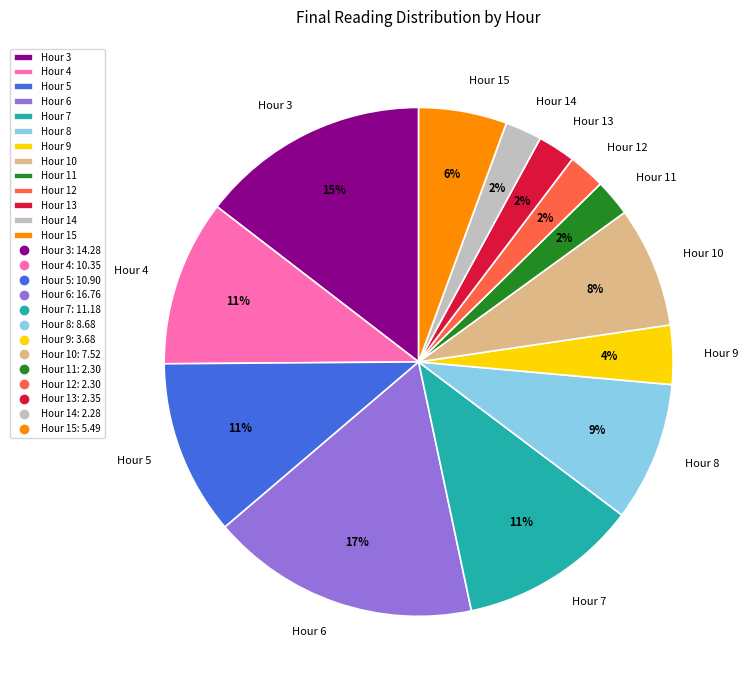

Is the sum of Hour 7 and Hour 13 greater than half?

No